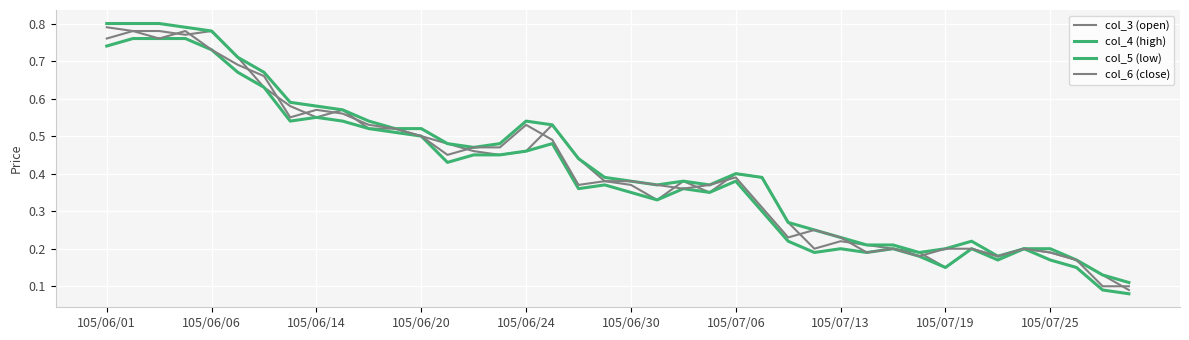

Reading right to left, list all the values displayed in this chart.

col_3 (open): 0.1	0.1	0.2	0.2	0.2	0.2	0.2	0.1	0.2	0.2	0.2	0.2	0.2	0.3	0.4	0.4	0.3	0.4	0.3	0.4	0.4	0.4	0.5	0.5	0.5	0.5	0.5	0.5	0.5	0.5	0.6	0.6	0.6	0.6	0.7	0.8	0.8	0.8	0.8	0.8
col_4 (high): 0.1	0.1	0.2	0.2	0.2	0.2	0.2	0.2	0.2	0.2	0.2	0.2	0.2	0.3	0.4	0.4	0.4	0.4	0.4	0.4	0.4	0.4	0.5	0.5	0.5	0.5	0.5	0.5	0.5	0.5	0.6	0.6	0.6	0.7	0.7	0.8	0.8	0.8	0.8	0.8
col_5 (low): 0.1	0.1	0.1	0.2	0.2	0.2	0.2	0.1	0.2	0.2	0.2	0.2	0.2	0.2	0.3	0.4	0.3	0.4	0.3	0.3	0.4	0.4	0.5	0.5	0.5	0.5	0.4	0.5	0.5	0.5	0.5	0.6	0.5	0.6	0.7	0.7	0.8	0.8	0.8	0.7
col_6 (close): 0.1	0.1	0.2	0.2	0.2	0.2	0.2	0.2	0.2	0.2	0.2	0.2	0.2	0.2	0.3	0.4	0.4	0.4	0.4	0.4	0.4	0.4	0.5	0.5	0.5	0.5	0.5	0.5	0.5	0.5	0.6	0.6	0.6	0.7	0.7	0.7	0.8	0.8	0.8	0.8